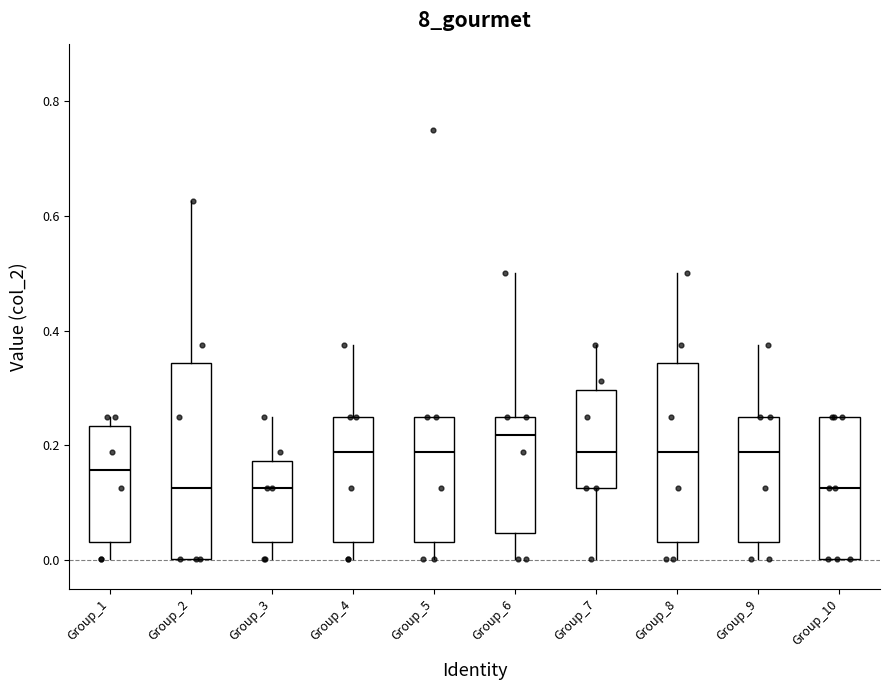

Reading left to right, read every box against the y-axis: the position of its median line, the range the box covers, and the ends of its whiskers. The values are not printed on the chart, so give them approximately, as read against the axis.

Group_1: median 0.16, box 0.04 to 0.24, whiskers 0.00 to 0.26
Group_2: median 0.12, box 0.00 to 0.34, whiskers 0.00 to 0.62
Group_3: median 0.12, box 0.04 to 0.18, whiskers 0.00 to 0.26
Group_4: median 0.18, box 0.04 to 0.26, whiskers 0.00 to 0.38
Group_5: median 0.18, box 0.04 to 0.26, whiskers 0.00 to 0.26
Group_6: median 0.22, box 0.04 to 0.26, whiskers 0.00 to 0.50
Group_7: median 0.18, box 0.12 to 0.30, whiskers 0.00 to 0.38
Group_8: median 0.18, box 0.04 to 0.34, whiskers 0.00 to 0.50
Group_9: median 0.18, box 0.04 to 0.26, whiskers 0.00 to 0.38
Group_10: median 0.12, box 0.00 to 0.26, whiskers 0.00 to 0.26